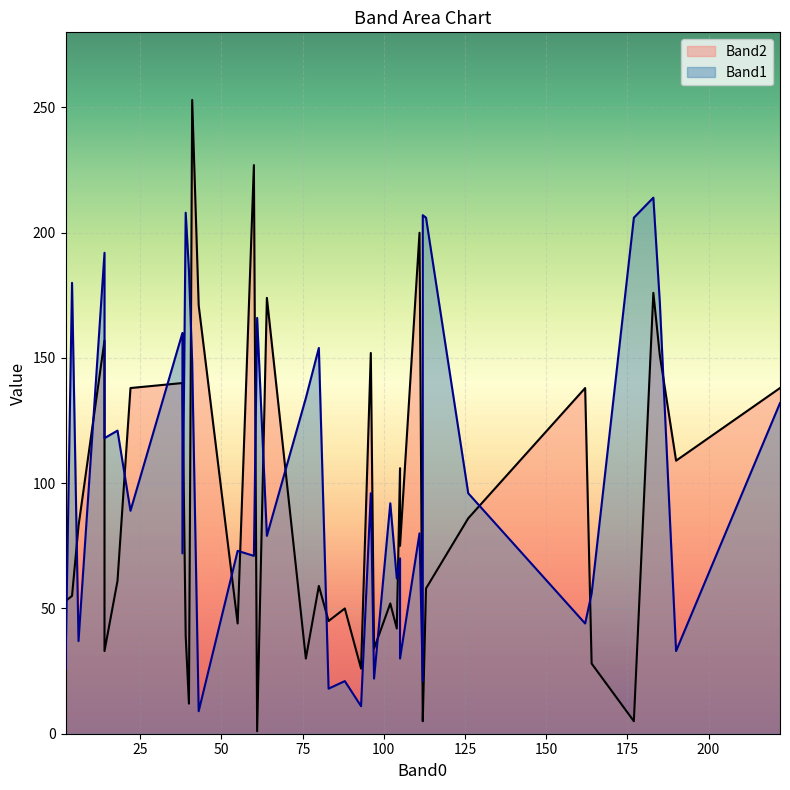

The value of Band2 at 164 is 47. True or false?

False